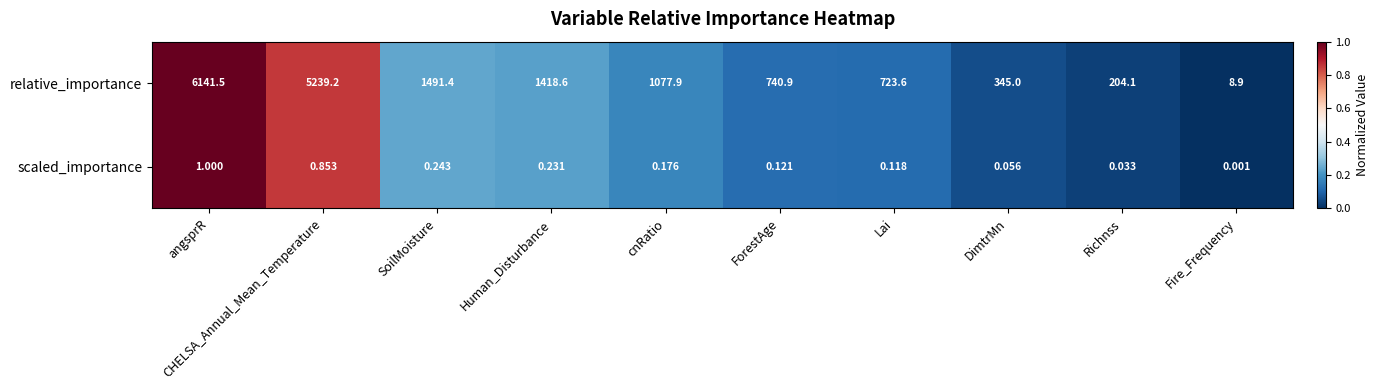

What is the total value across all series at cnRatio?

1078.1